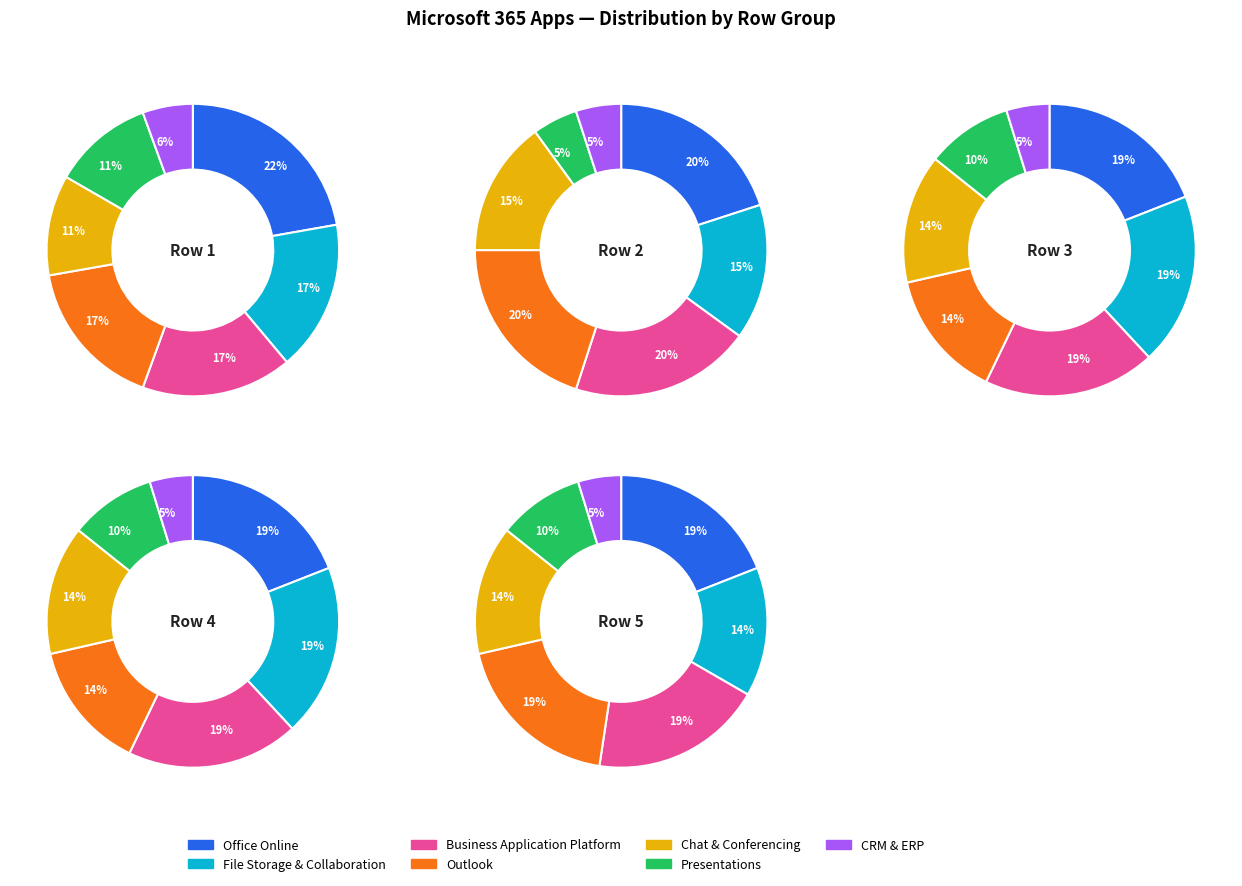

What is the largest slice in the pie chart?

Office Online